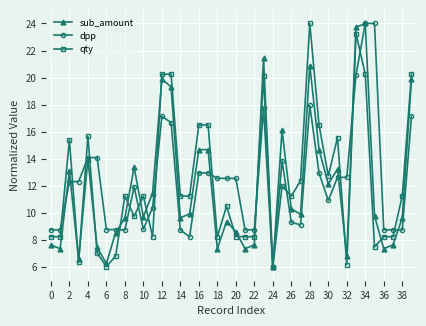

What is the maximum value for dpp?

24.0